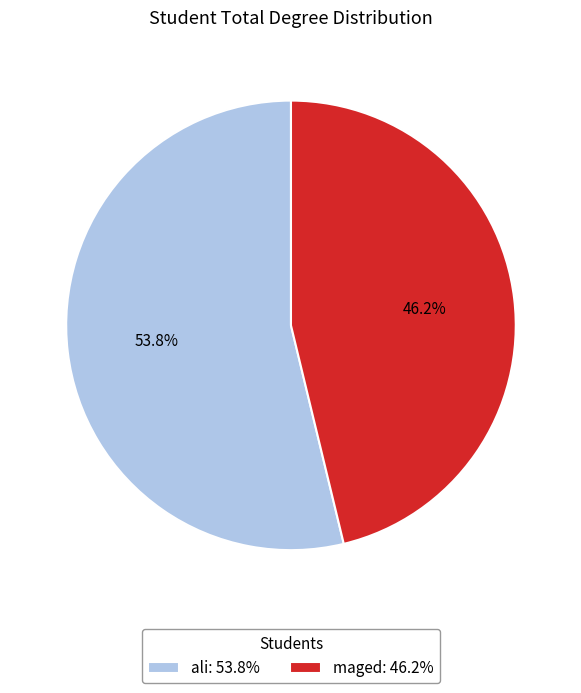

To the nearest percent, what is the difference between the ali and maged slice percentages?

8%